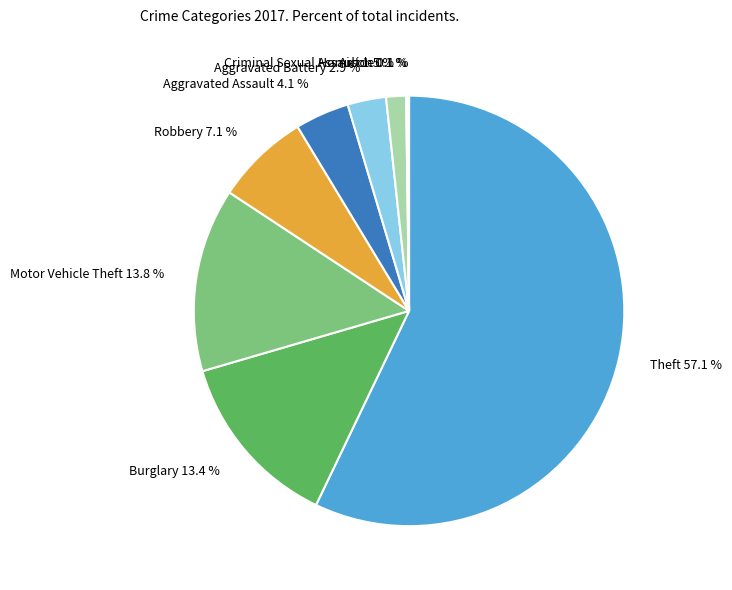

Is there a majority slice in this chart?

Yes